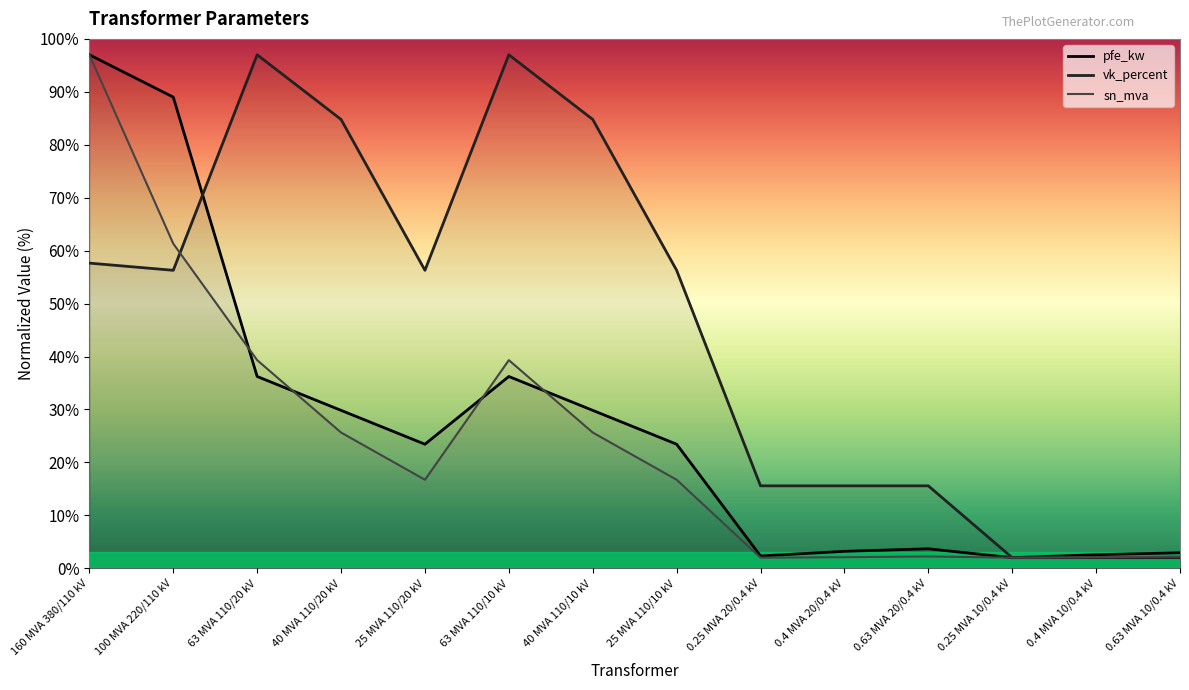

What is the total value across all series at 40 MVA 110/10 kV?

140.3